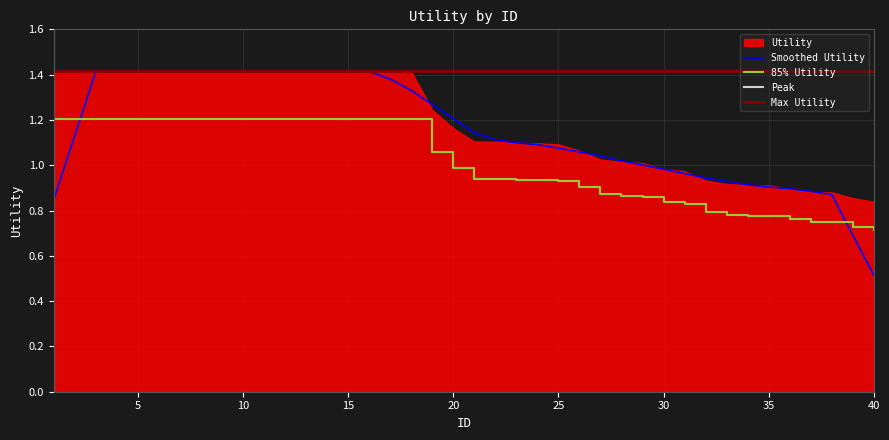

Where is the data nearest to the value 0?

40